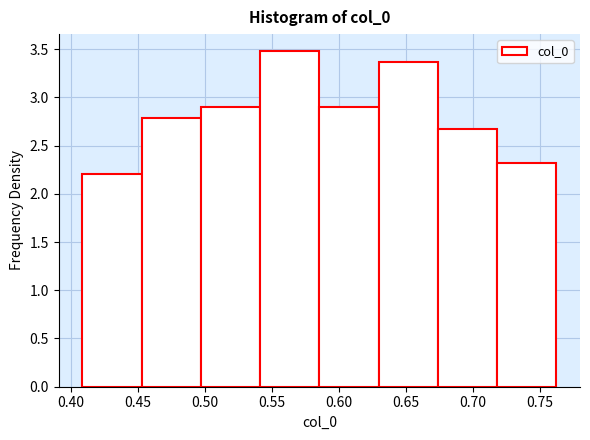

Reading left to right, list every bar in this chart as the range it spans on the x-axis followed by its height. Neither the bar edges nor the heights are printed on the chart, so give them approximately, as read against the axes.

0.410 to 0.455: 2.20
0.455 to 0.495: 2.80
0.495 to 0.540: 2.90
0.540 to 0.585: 3.50
0.585 to 0.630: 2.90
0.630 to 0.675: 3.35
0.675 to 0.720: 2.65
0.720 to 0.760: 2.30